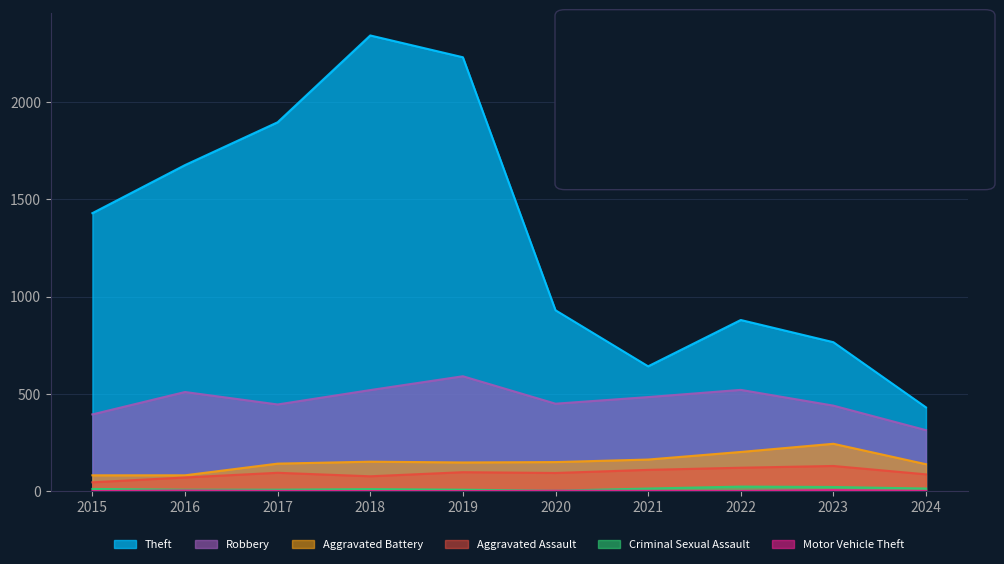

Reading right to left, transcribe all the data shown in this chart.

Theft: 2024=431	2023=766	2022=880	2021=642	2020=930	2019=2230	2018=2342	2017=1896	2016=1676	2015=1429
Robbery: 2024=314	2023=440	2022=521	2021=484	2020=450	2019=591	2018=520	2017=446	2016=510	2015=395
Aggravated Battery: 2024=139	2023=244	2022=202	2021=163	2020=150	2019=148	2018=152	2017=142	2016=82	2015=82
Aggravated Assault: 2024=87	2023=130	2022=121	2021=110	2020=94	2019=98	2018=77	2017=95	2016=71	2015=46
Criminal Sexual Assault: 2024=14	2023=22	2022=24	2021=14	2020=3	2019=8	2018=11	2017=8	2016=8	2015=12
Motor Vehicle Theft: 2024=2	2023=6	2022=2	2021=2	2020=3	2019=1	2018=1	2017=2	2016=4	2015=1